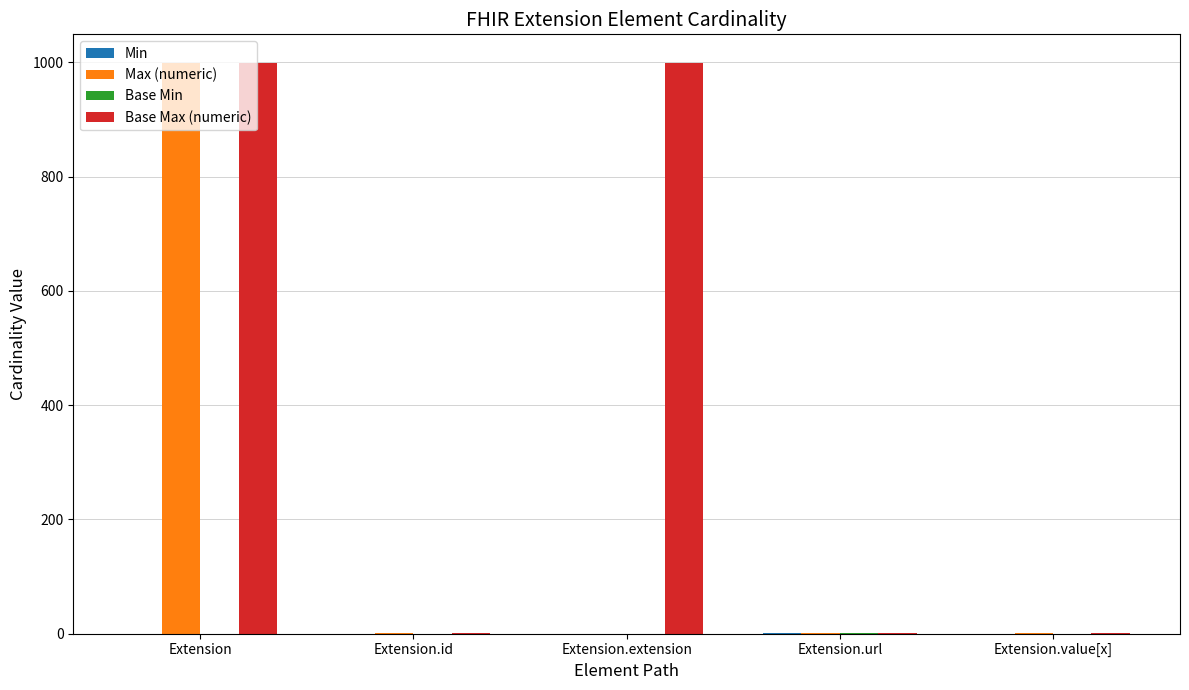

Is it true that Max (numeric) equals 677 at Extension.extension?

False